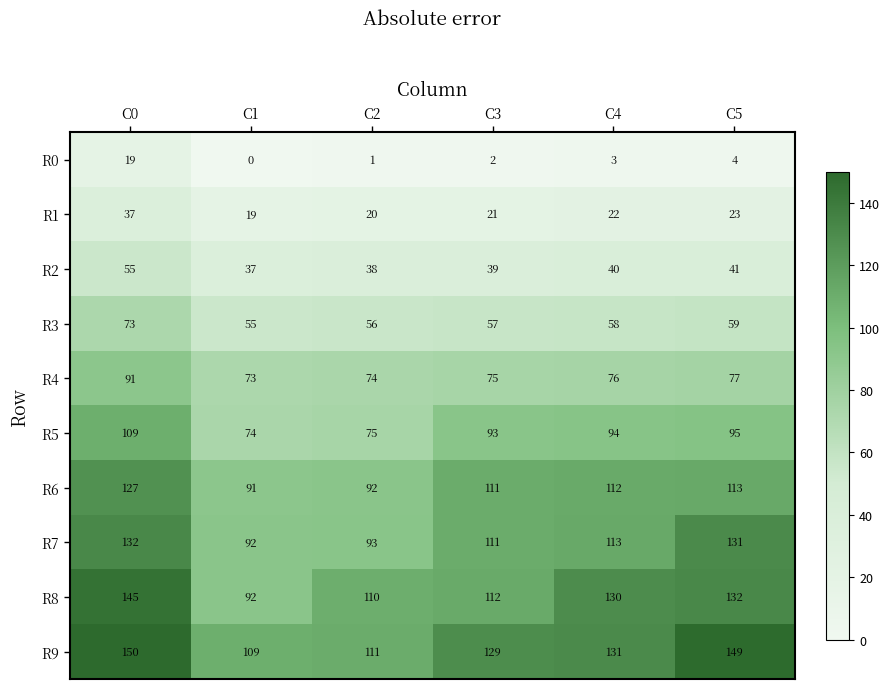

Which series has the largest total across all categories?

R9